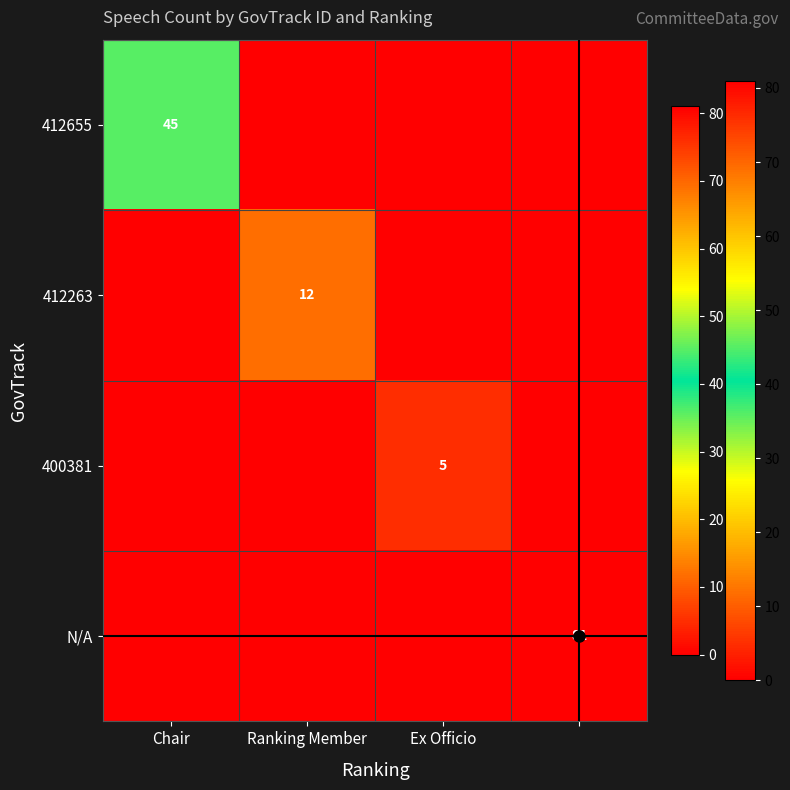

True or false: 412655 has a value of -23 at Ex Officio.

False